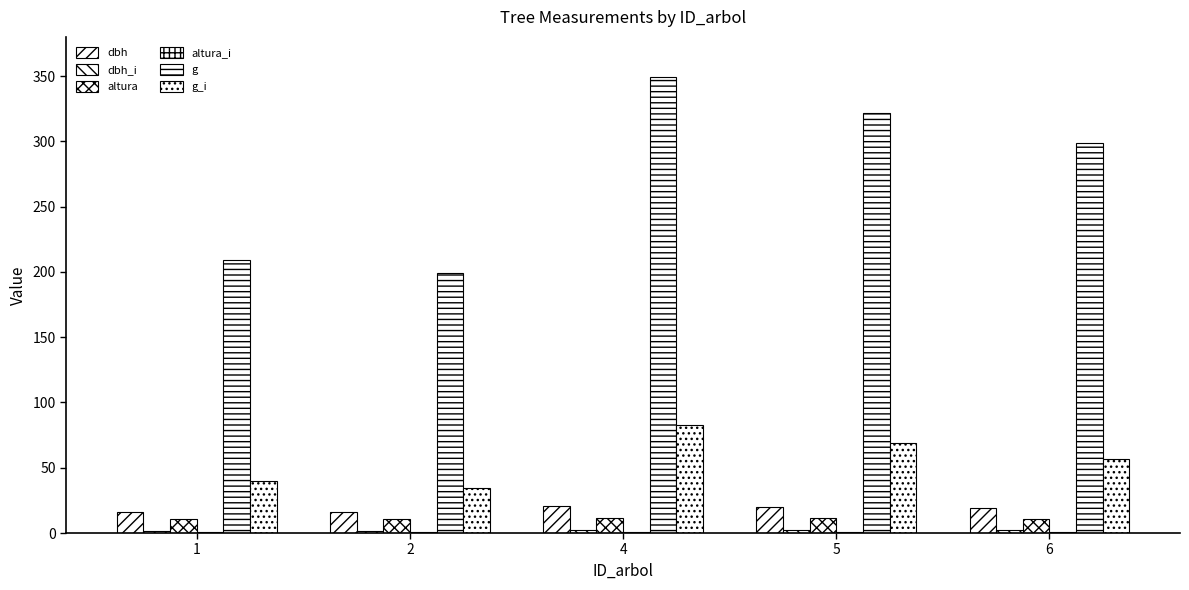

What is the total value across all series at 6?

389.6